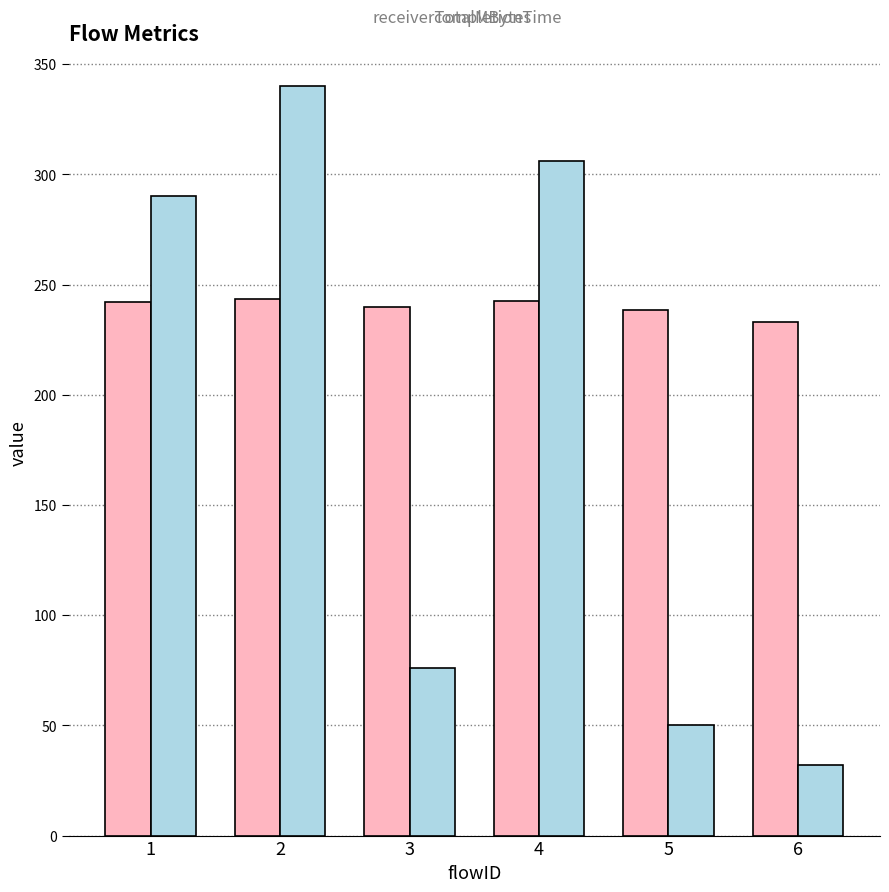

Are the bars horizontal?

No